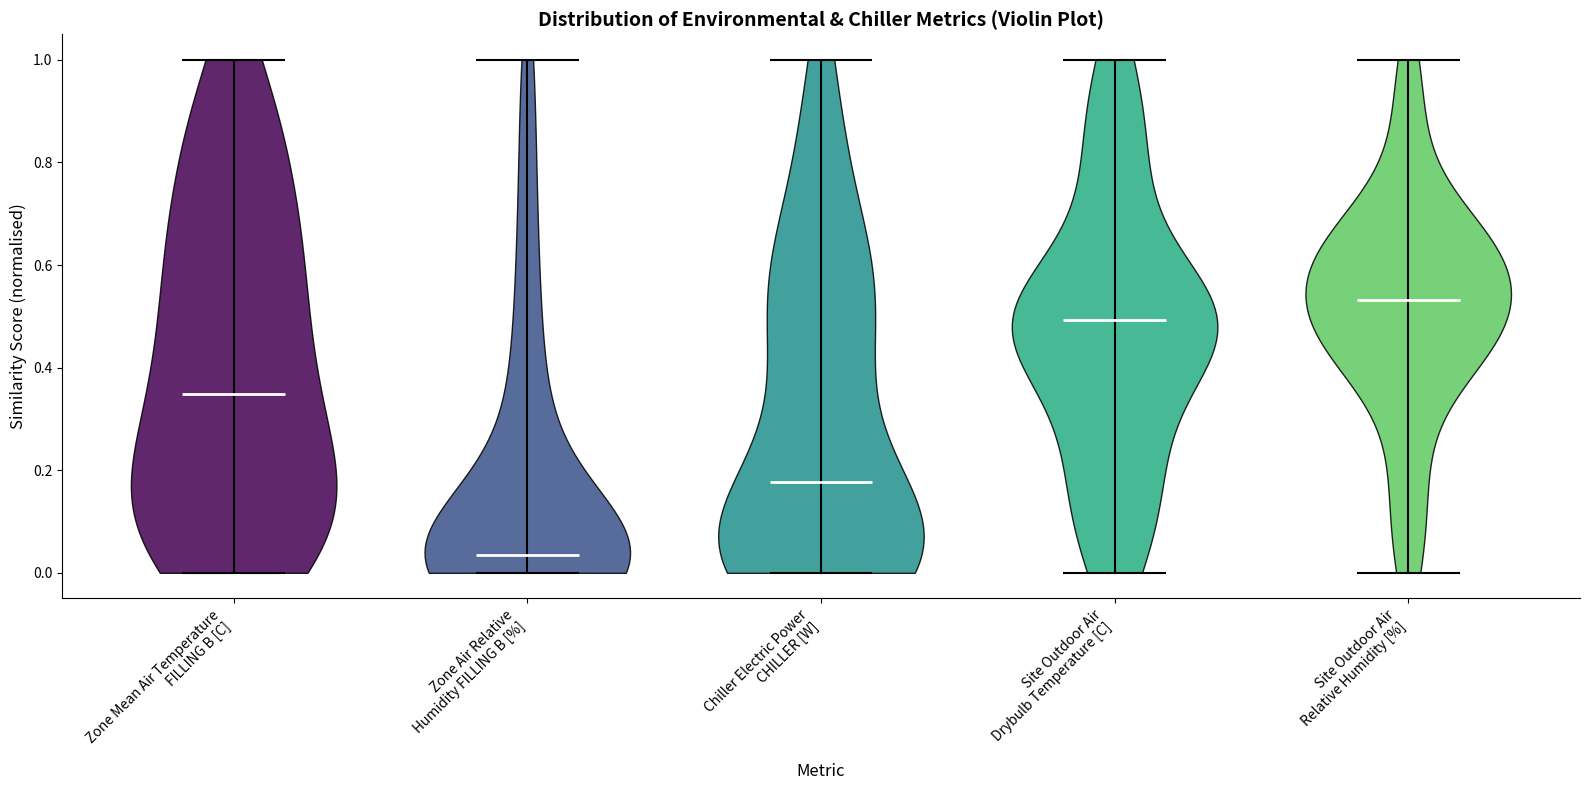

Where does the median line of the violin for Chiller Electric Power CHILLER [W] sit on the y-axis? The values are not printed on the chart, so give them approximately, as read against the axis.

0.18